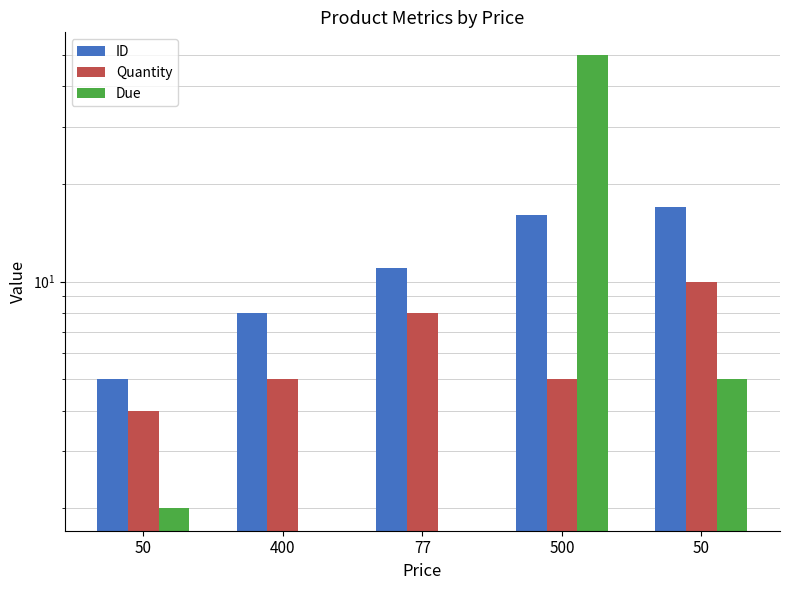

Reading left to right, what are all the values shown in this chart?

ID: 5	8	11	16	17
Quantity: 4	5	8	5	10
Due: 2	0	0	50	5